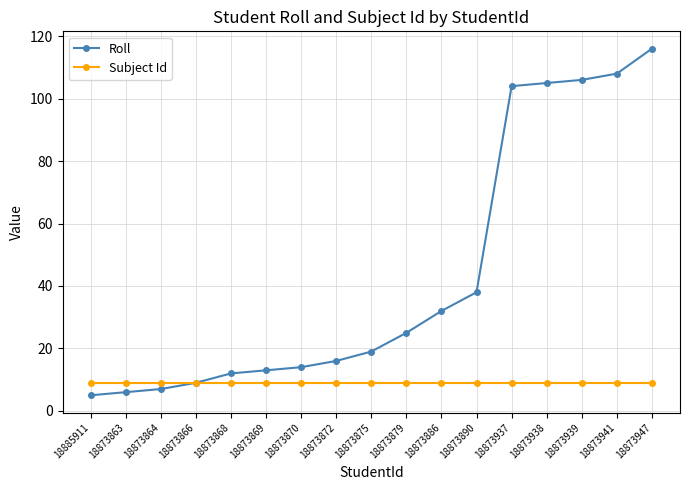

At which label is Roll closest to 60?

18873890